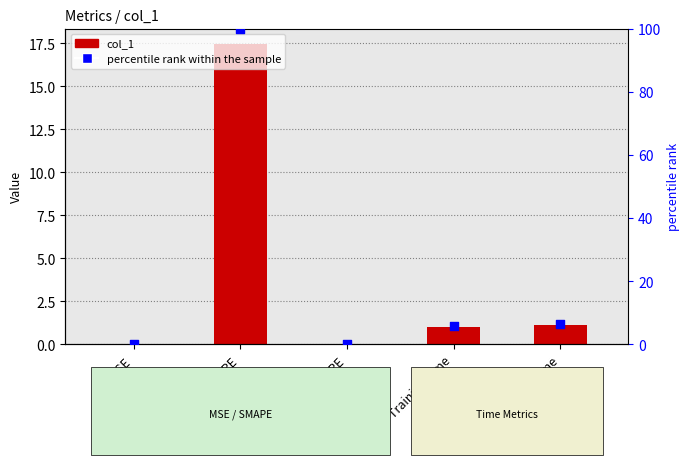

At how many categories does at least one series exceed 54?

1